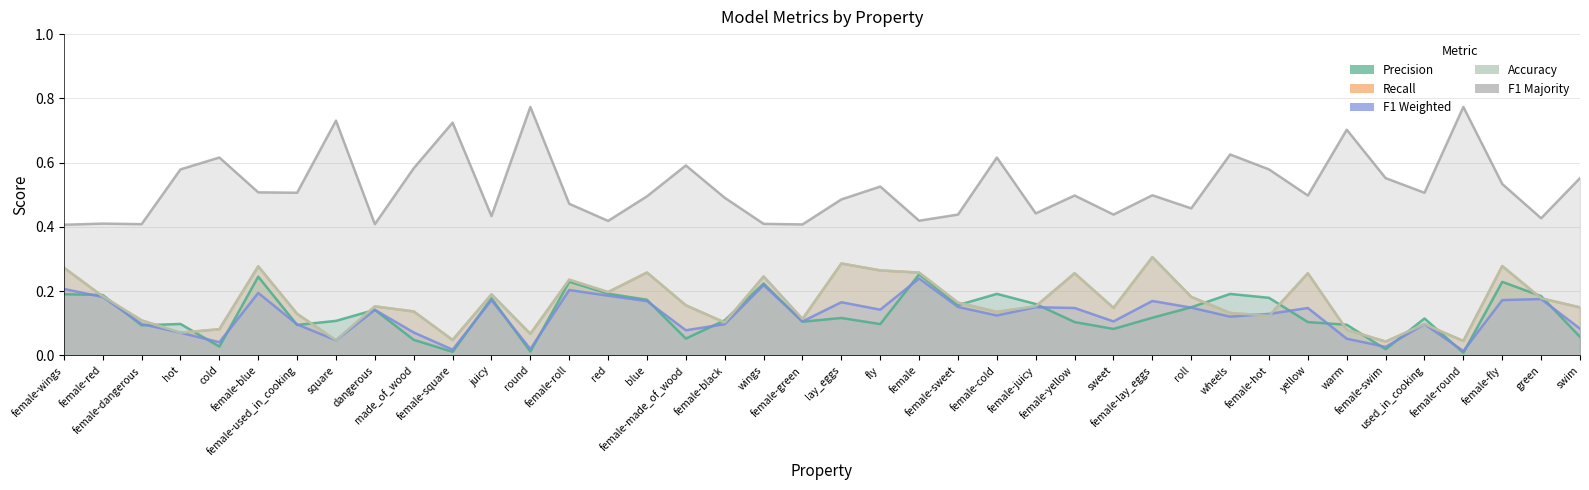

True or false: acc and f1_majority intersect in this chart.

False